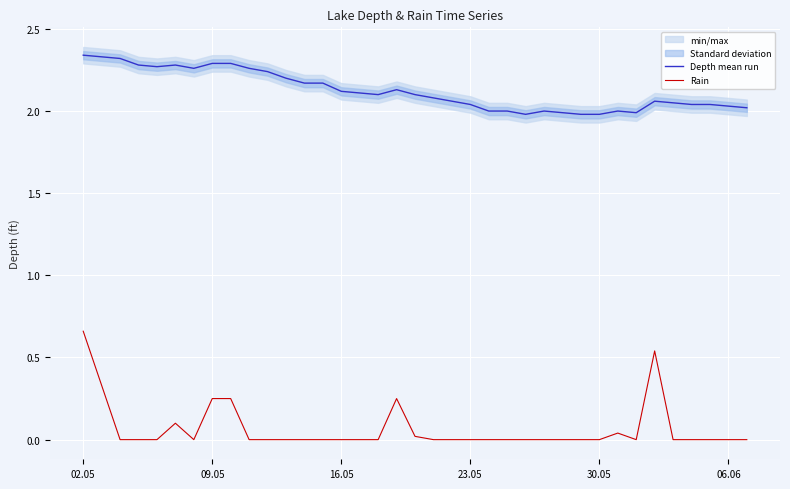

True or false: Depth mean run and Rain intersect in this chart.

False